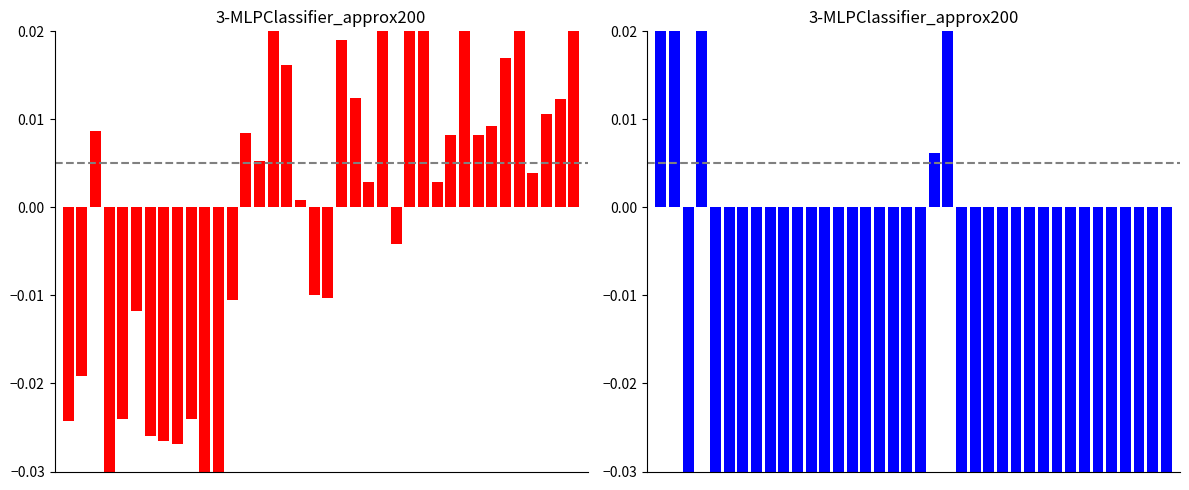

At which category does the chart reach its peak across all series?

1